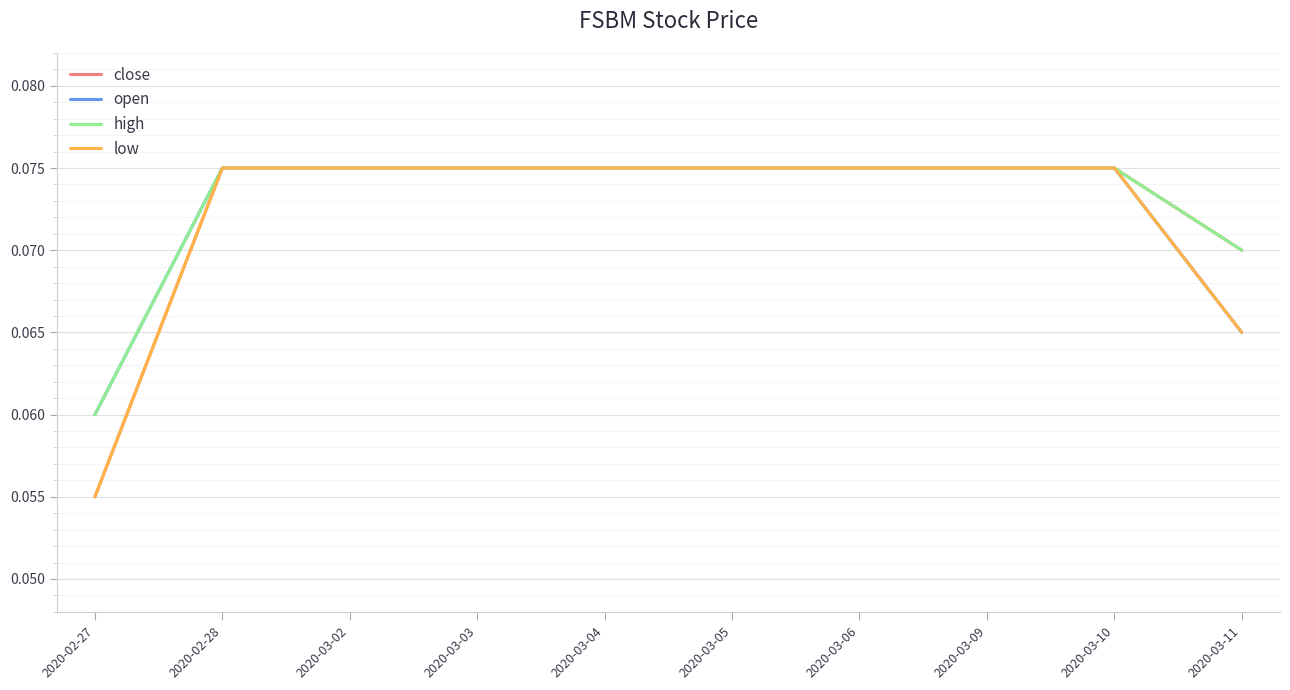

Is the value of high at 2020-02-27 greater than the value of close at 2020-02-28?

No